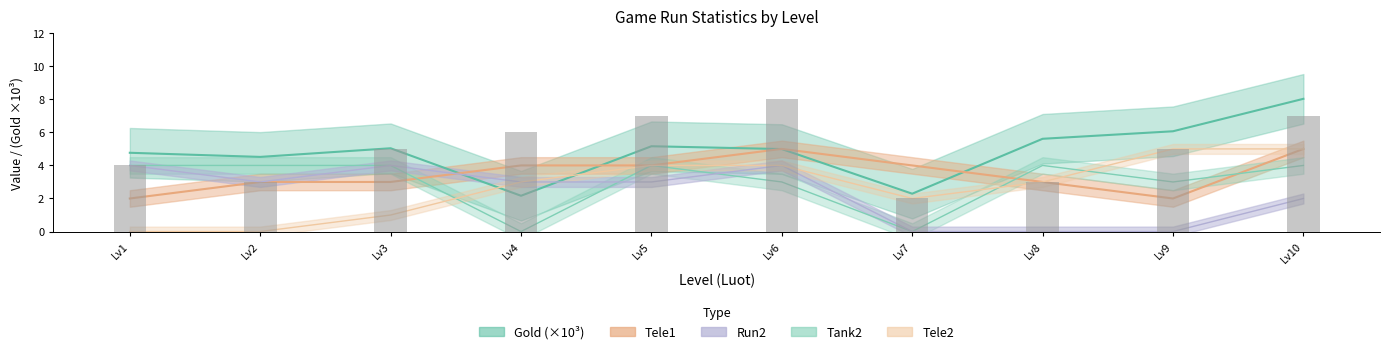

Count the number of values greater than 5.

4